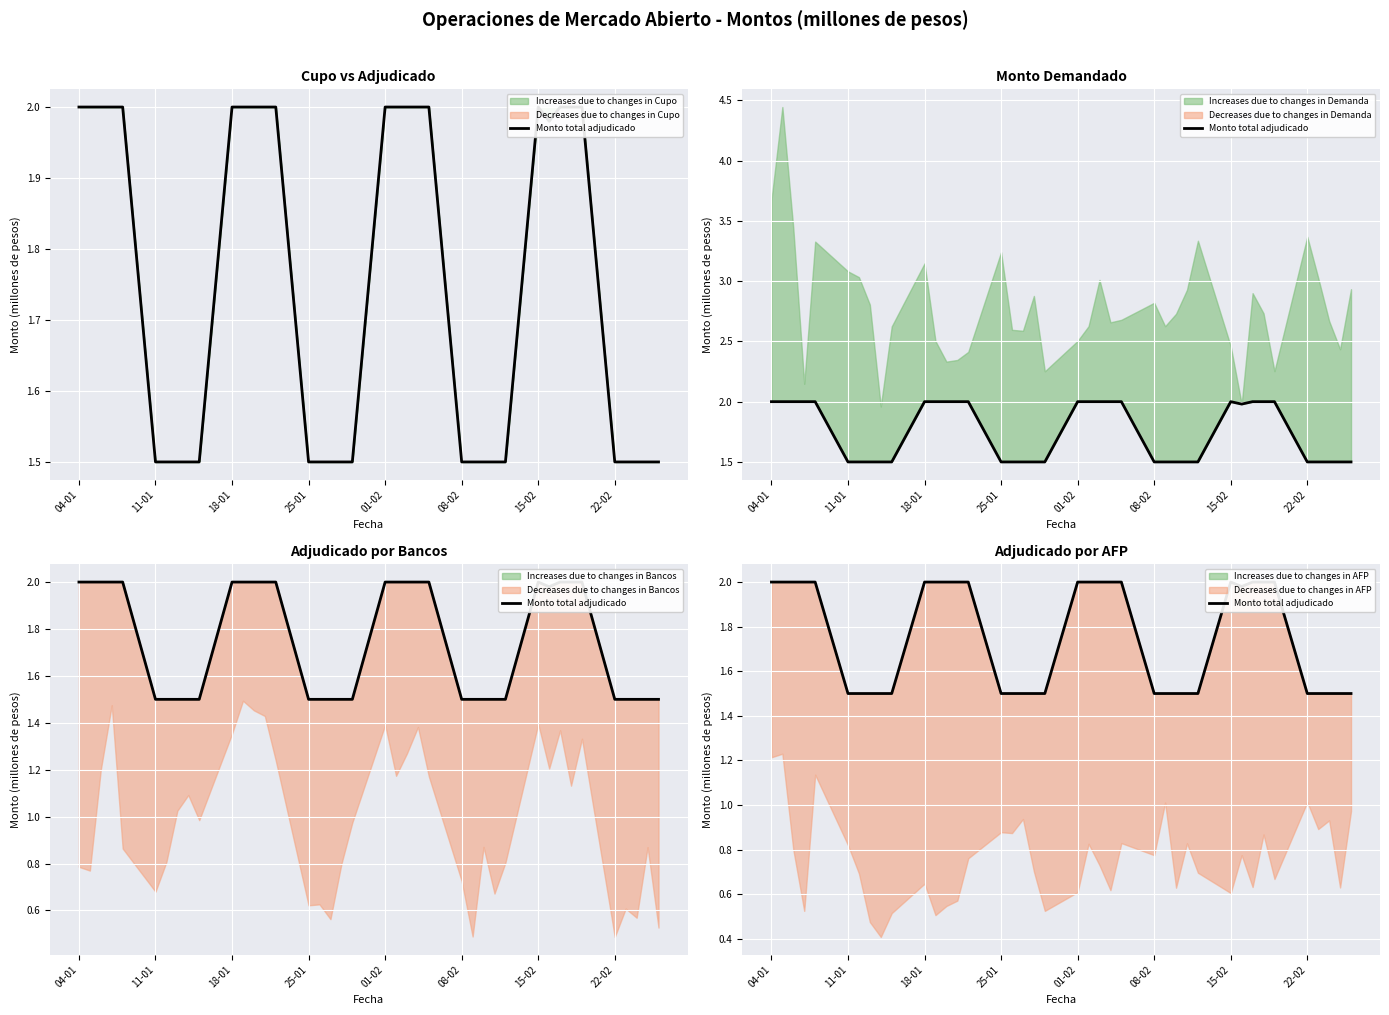

What is the minimum value shown in the chart?

1.5